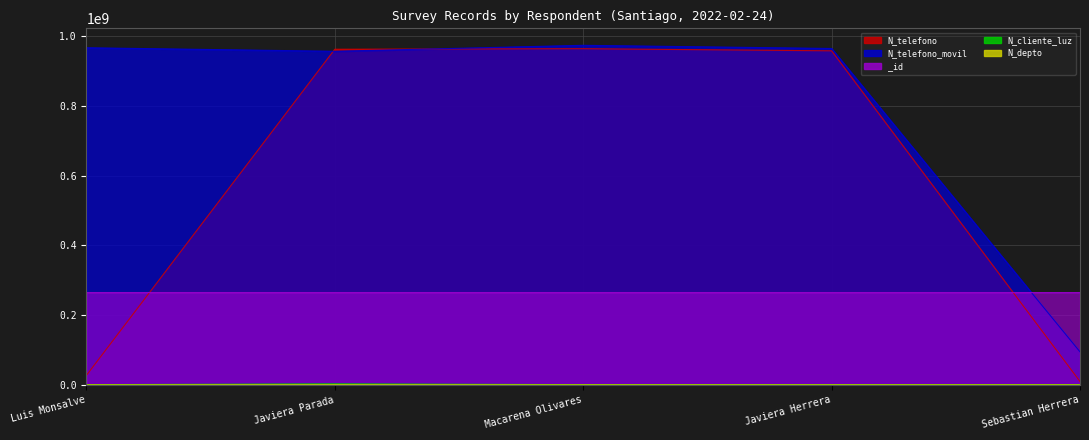

What are all the series names shown in the legend?

N_depto, N_cliente_luz, N_telefono, N_telefono_movil, _id